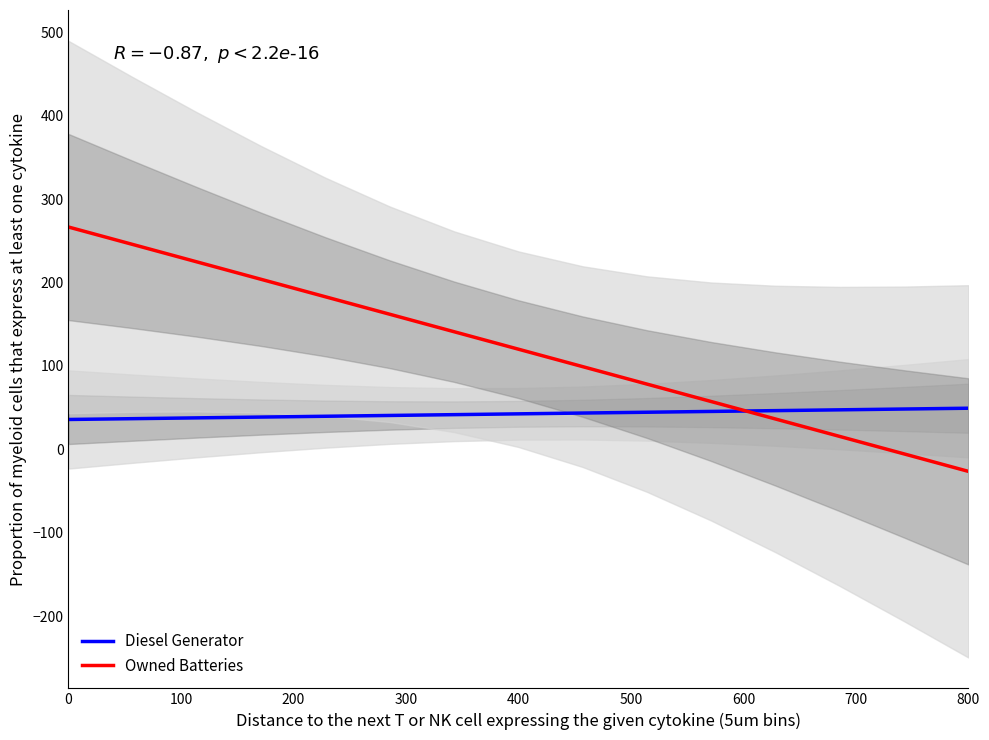

What is the lowest value of the Owned Batteries series?

-26.4